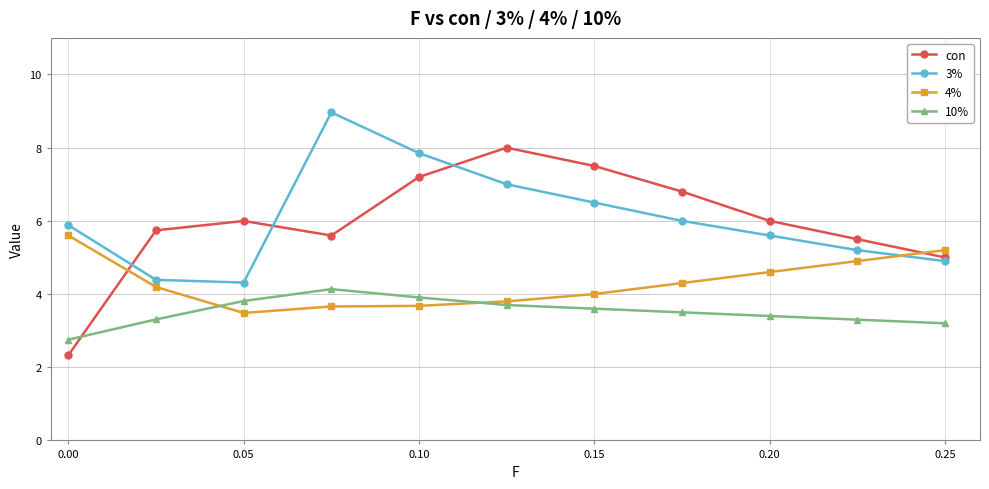

List the series in order of their peak value, highest first.

3%, con, 4%, 10%